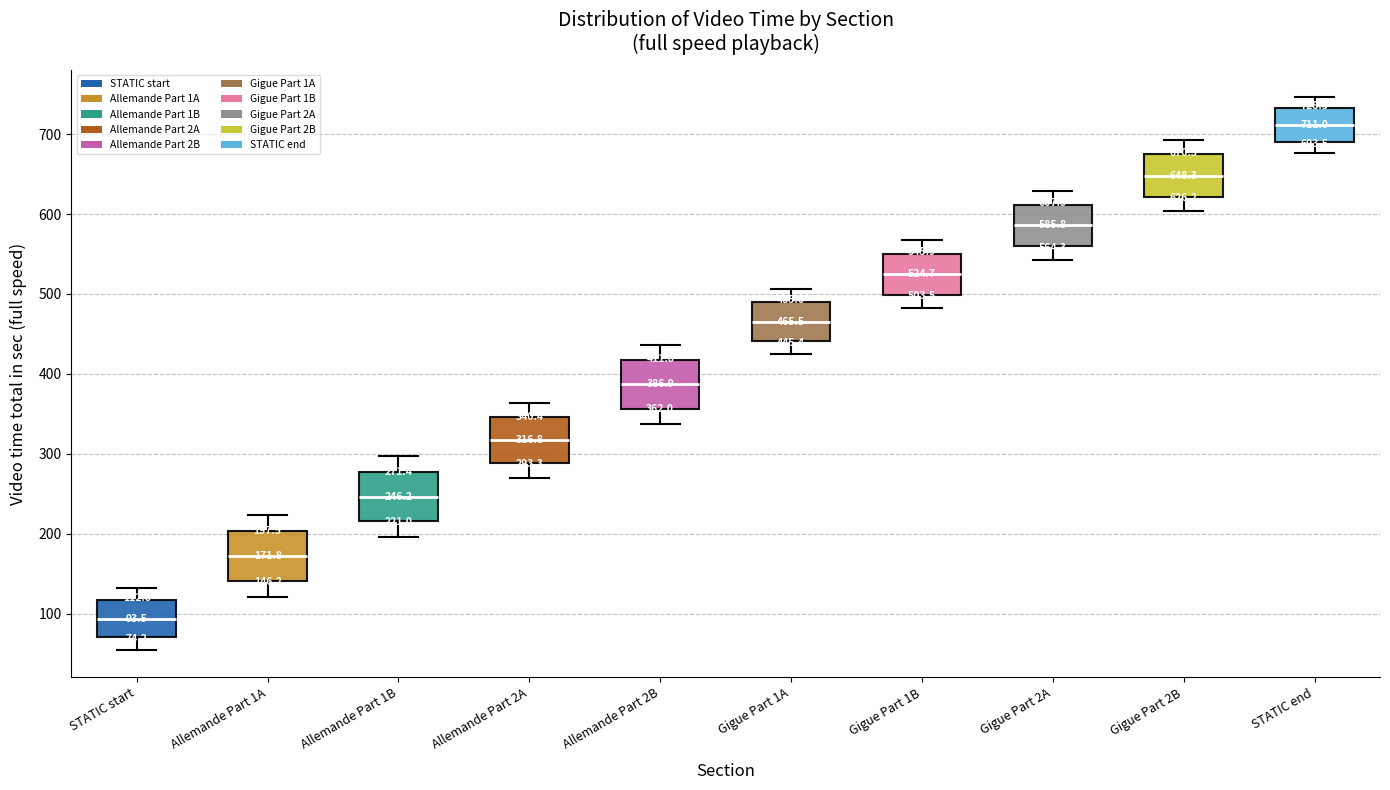

Which box has the lowest median line?

STATIC start